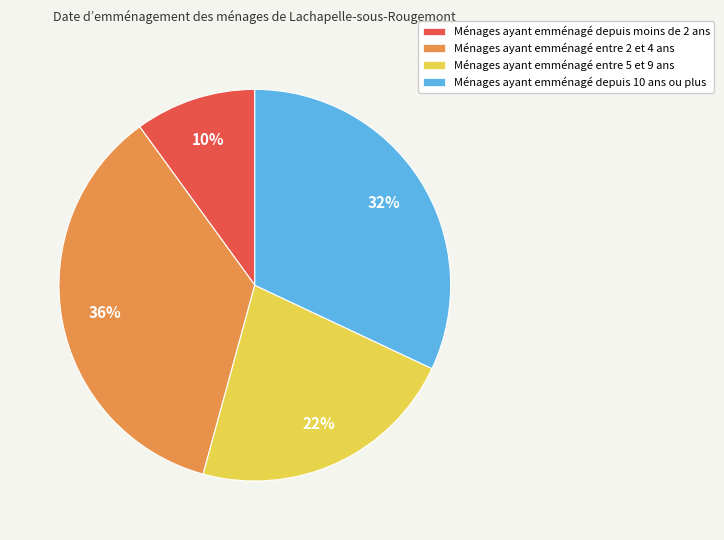

Combined, do Ménages ayant emménagé entre 2 et 4 ans and Ménages ayant emménagé depuis moins de 2 ans account for over 50%?

No